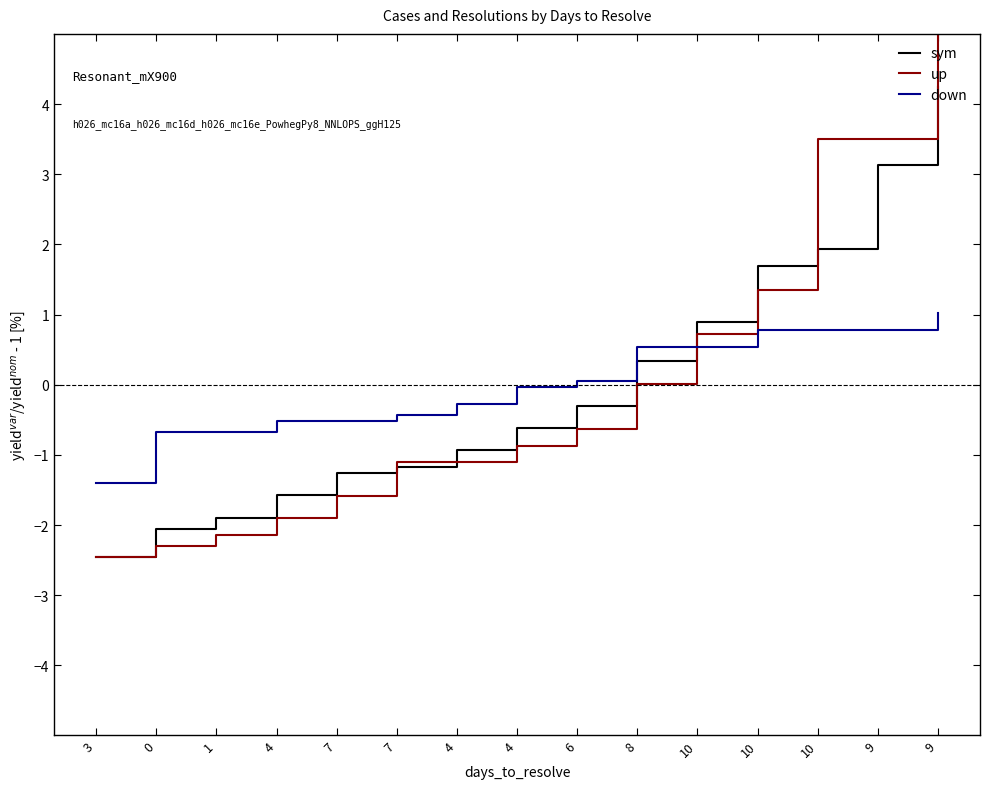

Which category has the highest value in the down series?

9